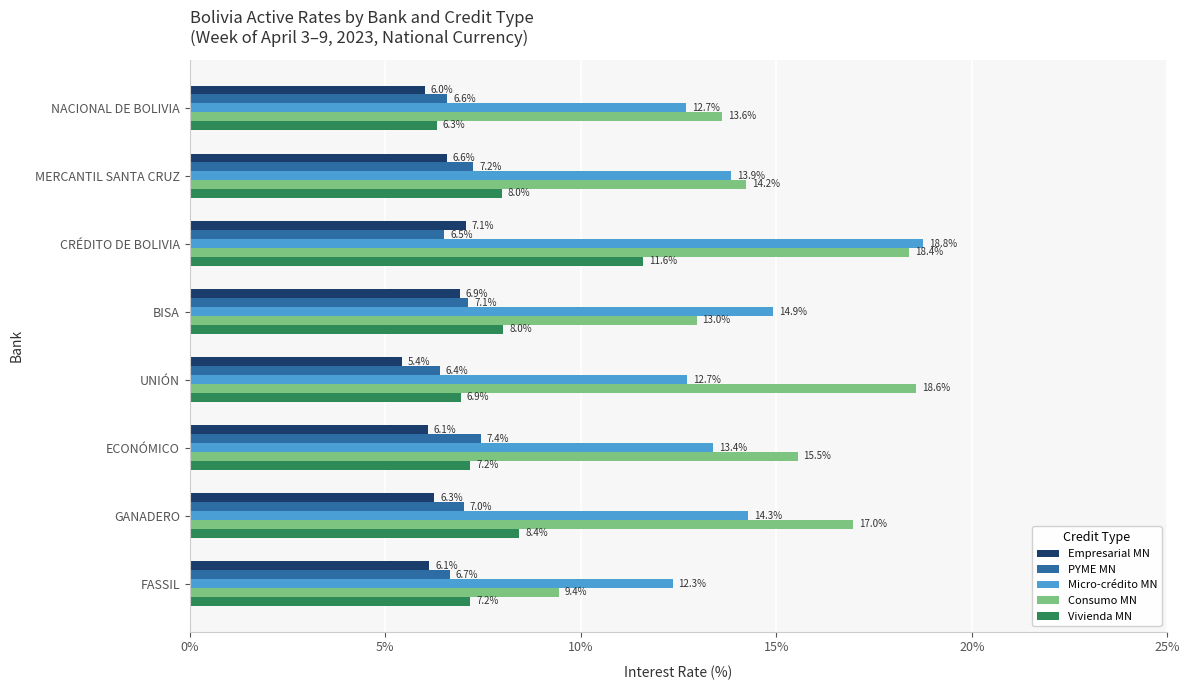

List the labels in order of Consumo MN value, largest first.

UNIÓN, CRÉDITO DE BOLIVIA, GANADERO, ECONÓMICO, MERCANTIL SANTA CRUZ, NACIONAL DE BOLIVIA, BISA, FASSIL